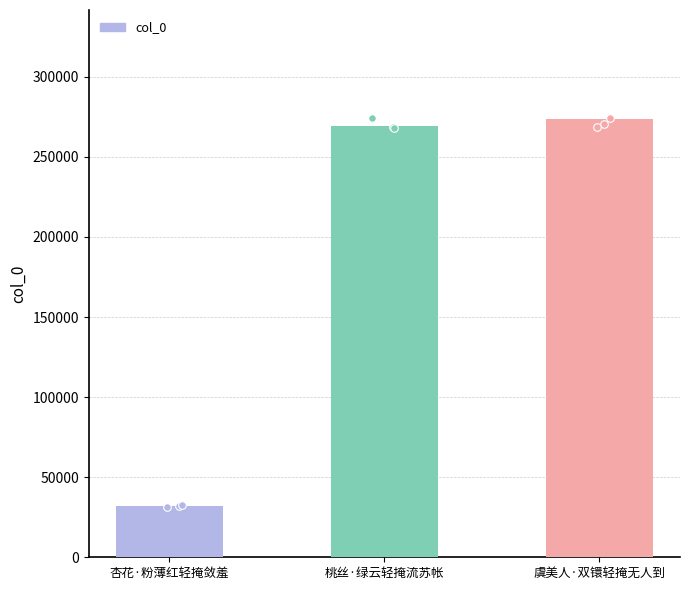

Between 桃丝·绿云轻掩流苏帐 and 虞美人·双镮轻掩无人到, which is larger?

虞美人·双镮轻掩无人到